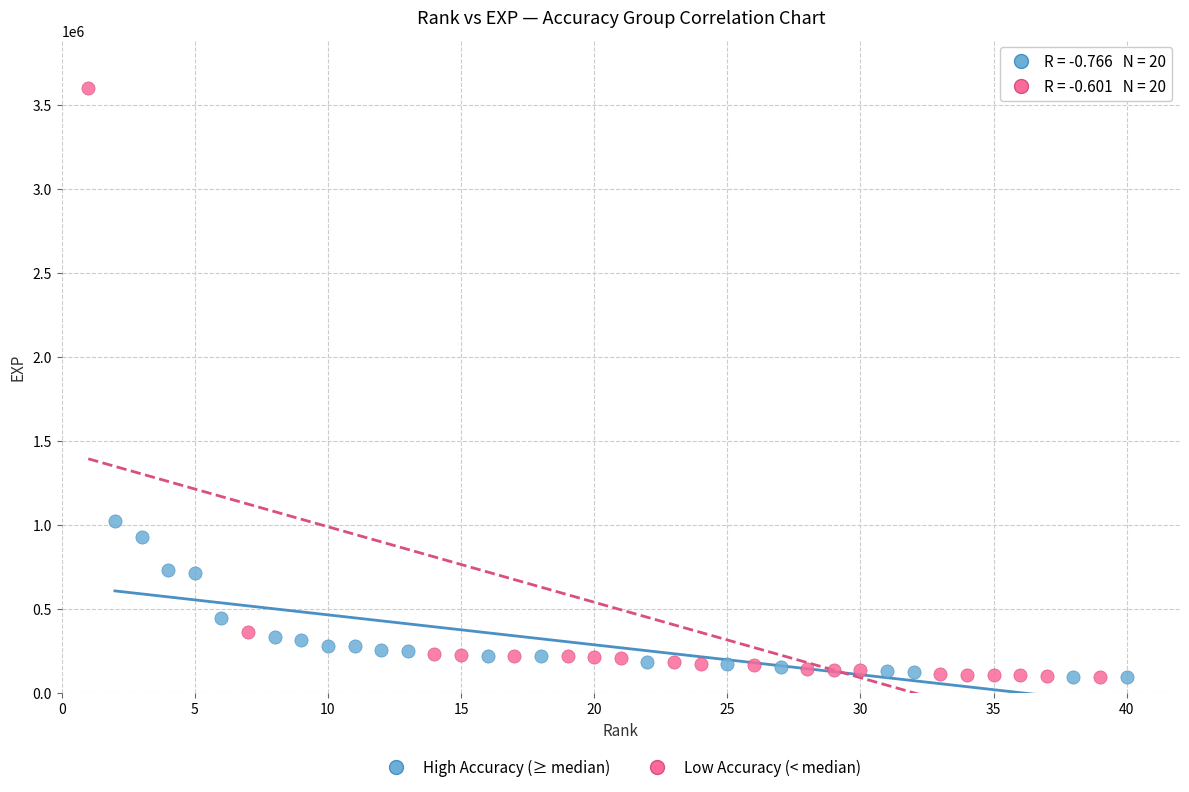

Which series has the largest Y range (max minus min)?

Low Accuracy (< median)